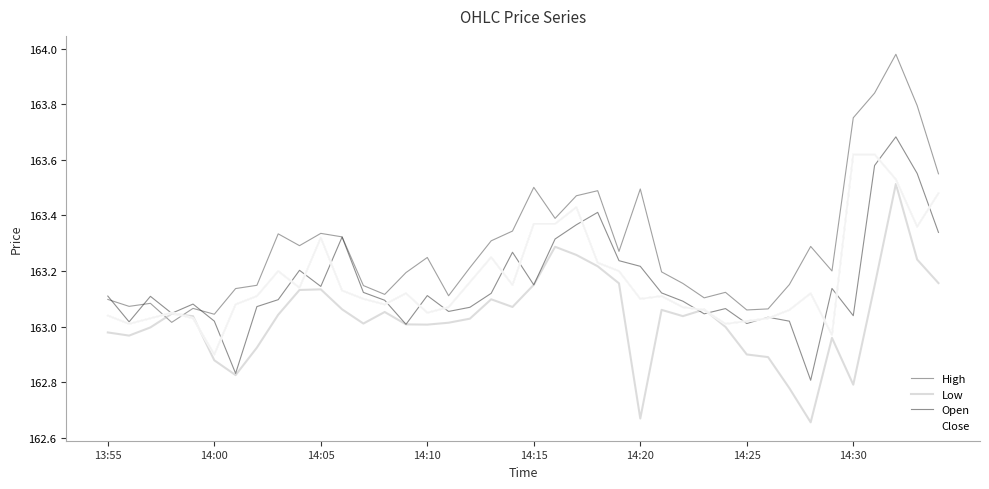

How many data points in Open are less than 163?

2